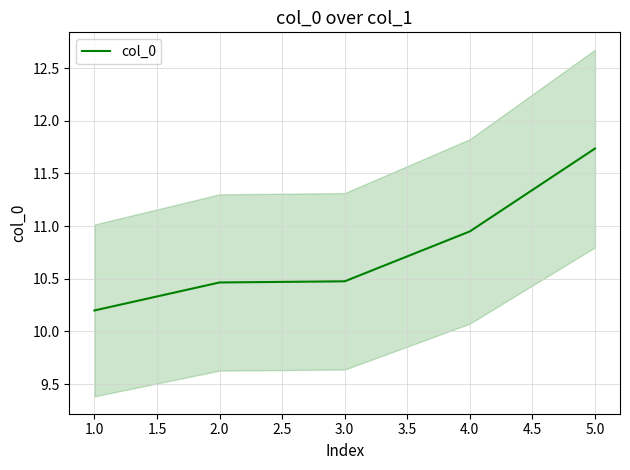

At which label is col_0 closest to 10?

1.0